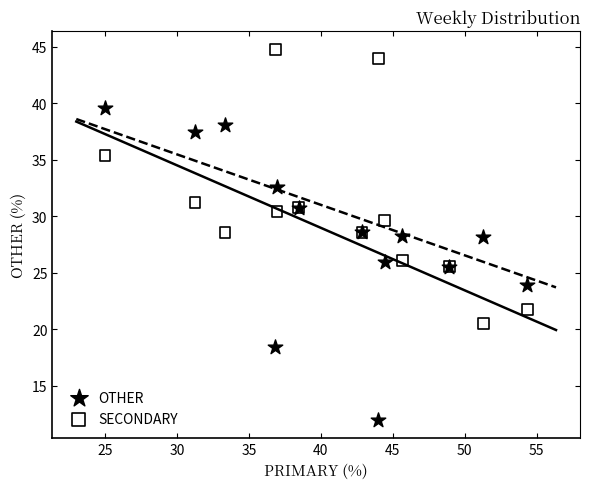

Which series reaches the maximum Y coordinate?

SECONDARY